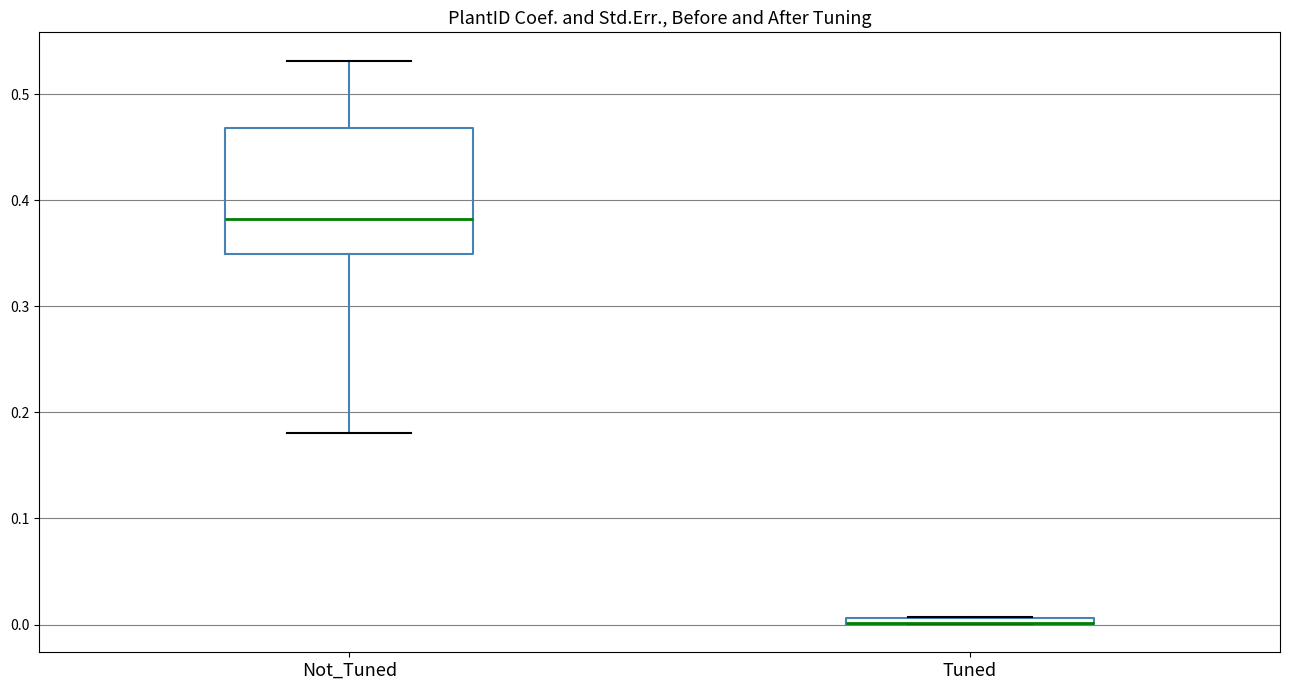

Which box is the tallest, from its lower edge to its upper edge?

Not_Tuned